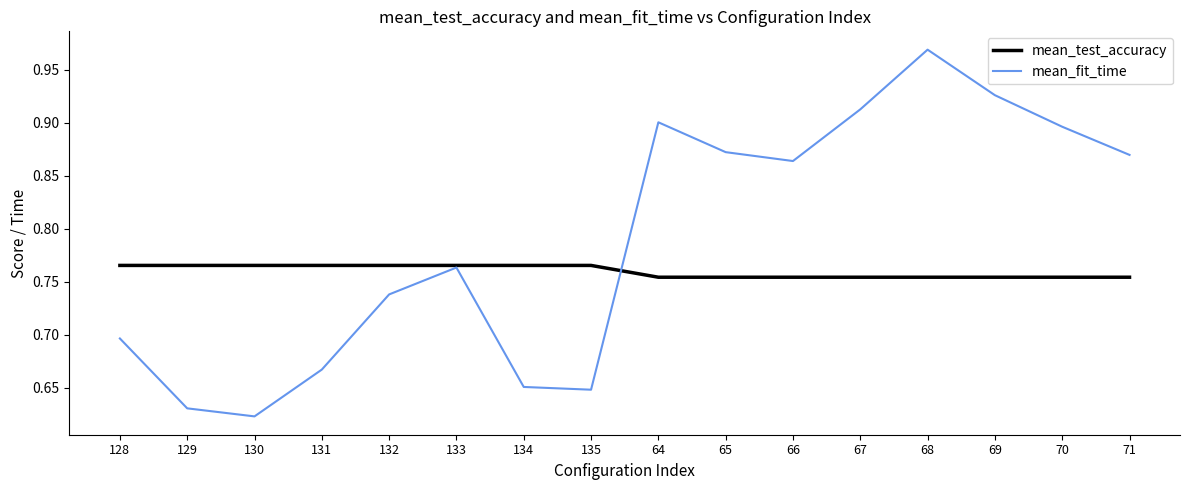

True or false: mean_test_accuracy has a value of 0.5 at 128.

False